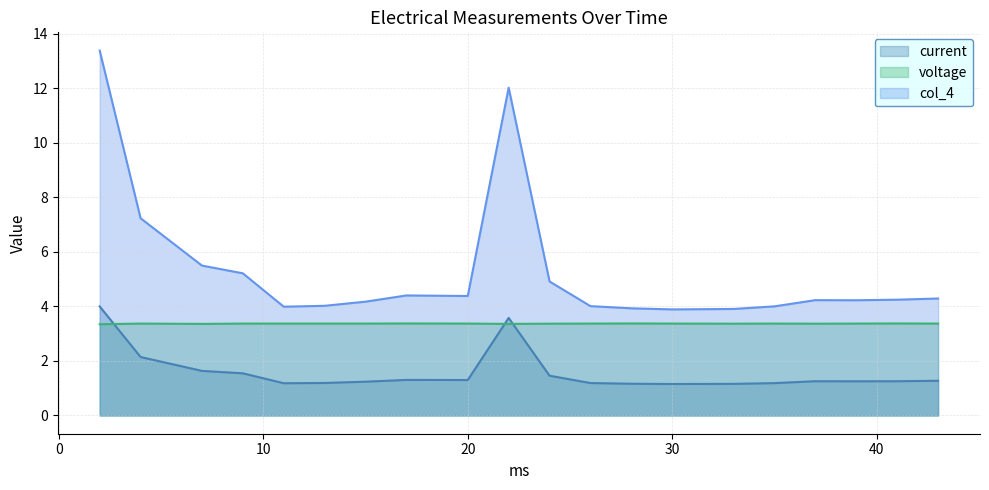

In col_4, how many points are lower than both neighbors (excluding endpoints)?

4